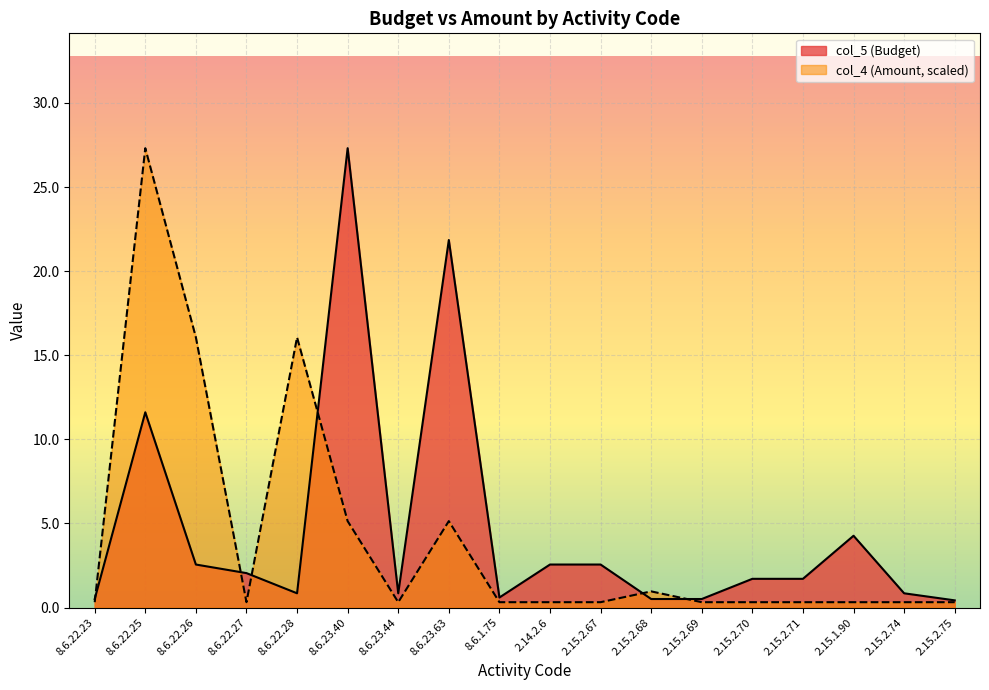

What position from the left is 8.6.22.25?

2